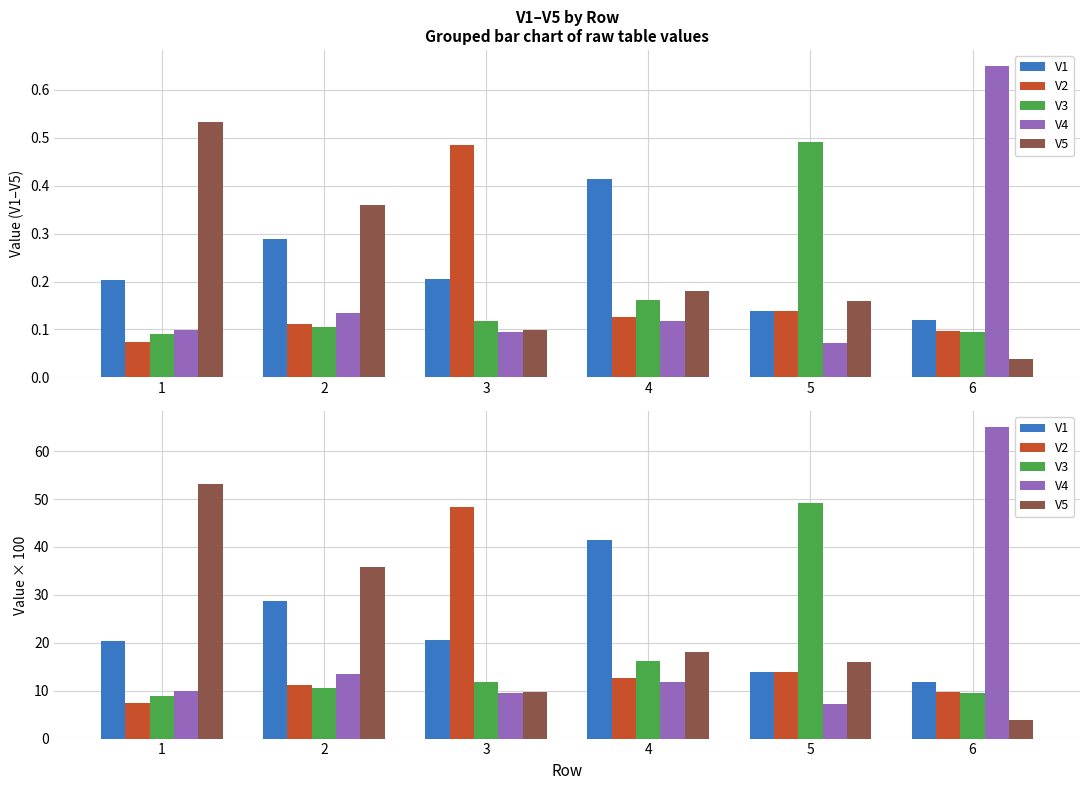

What is the minimum value shown in the chart?

3.9